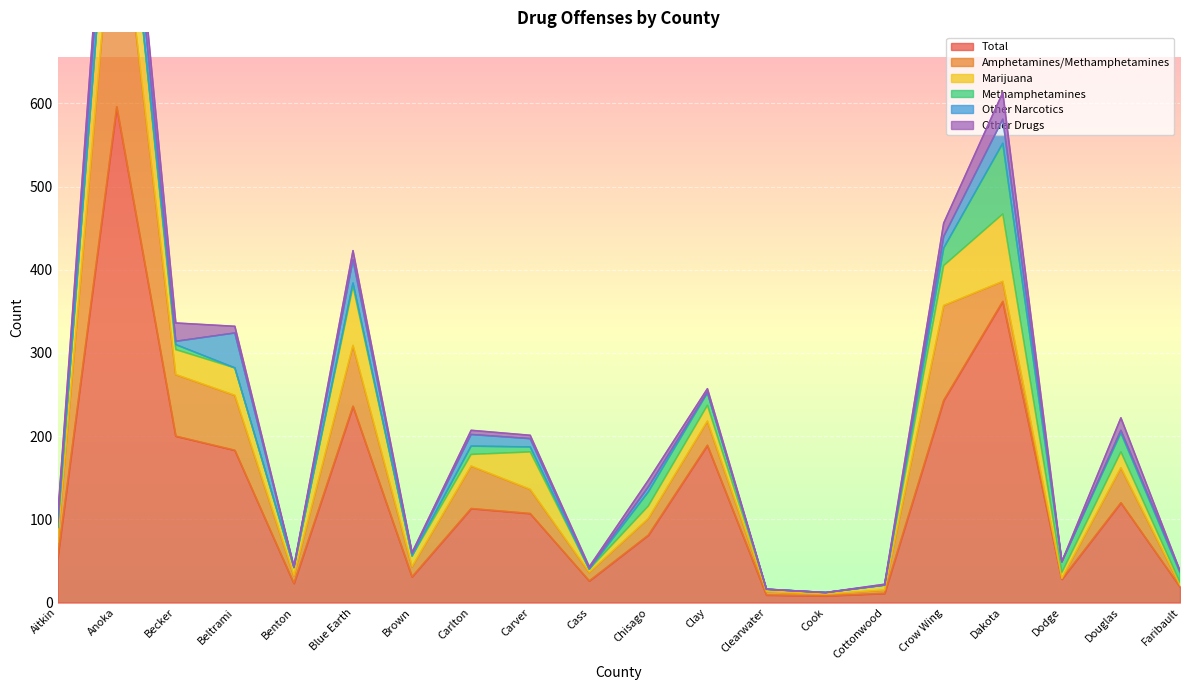

At which label does Total reach its peak?

Anoka